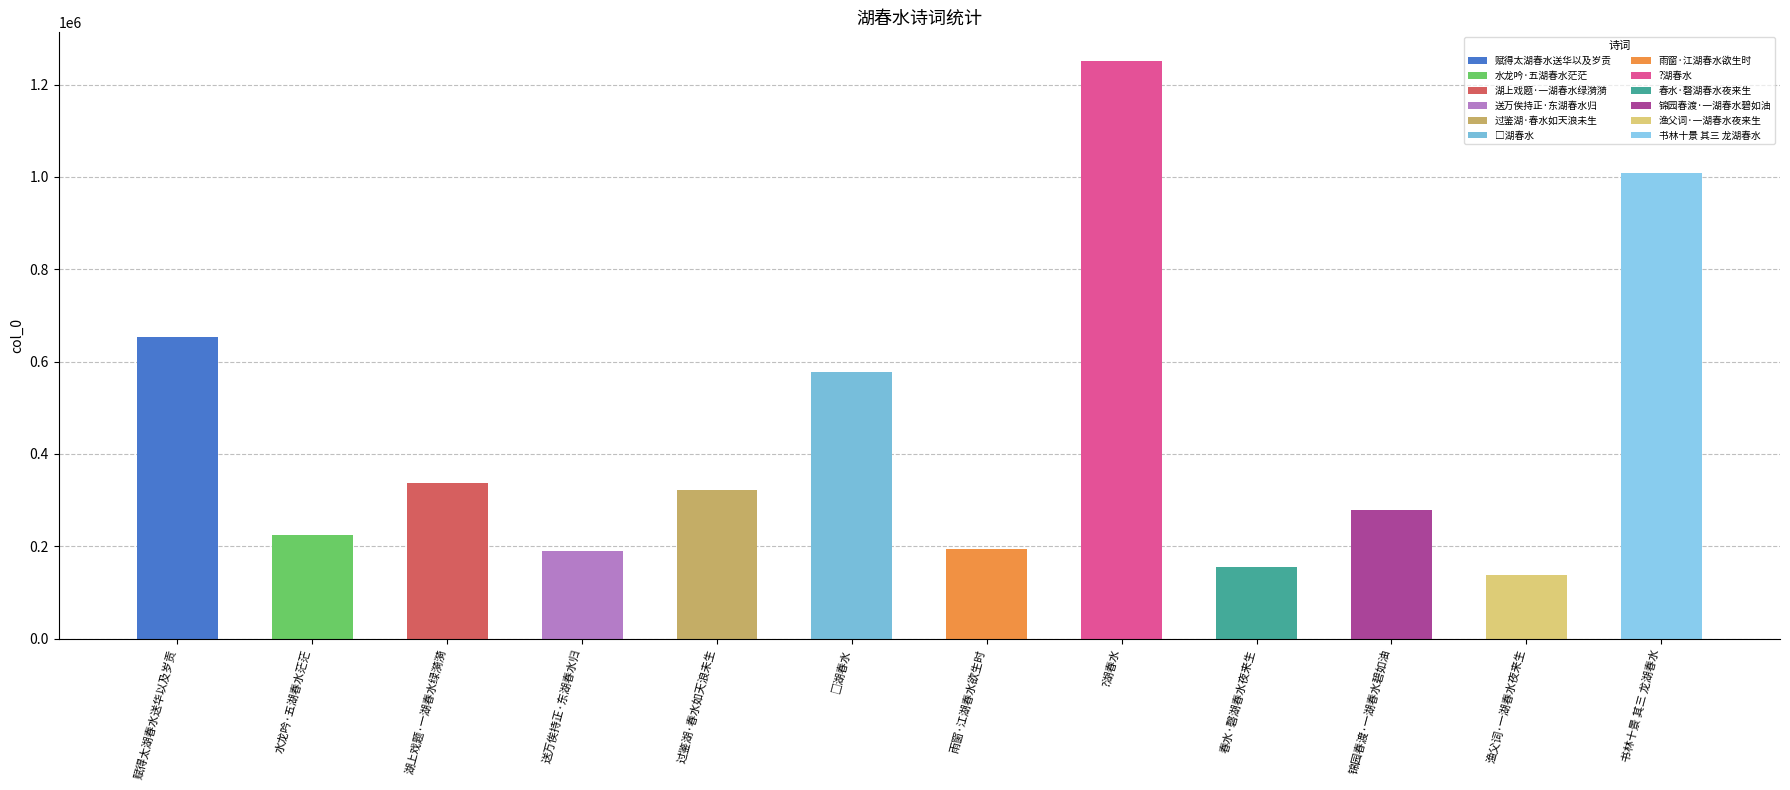

What is the change in value from 湖上戏题·一湖春水绿漪漪 to 渔父词·一湖春水夜来生?

-199279